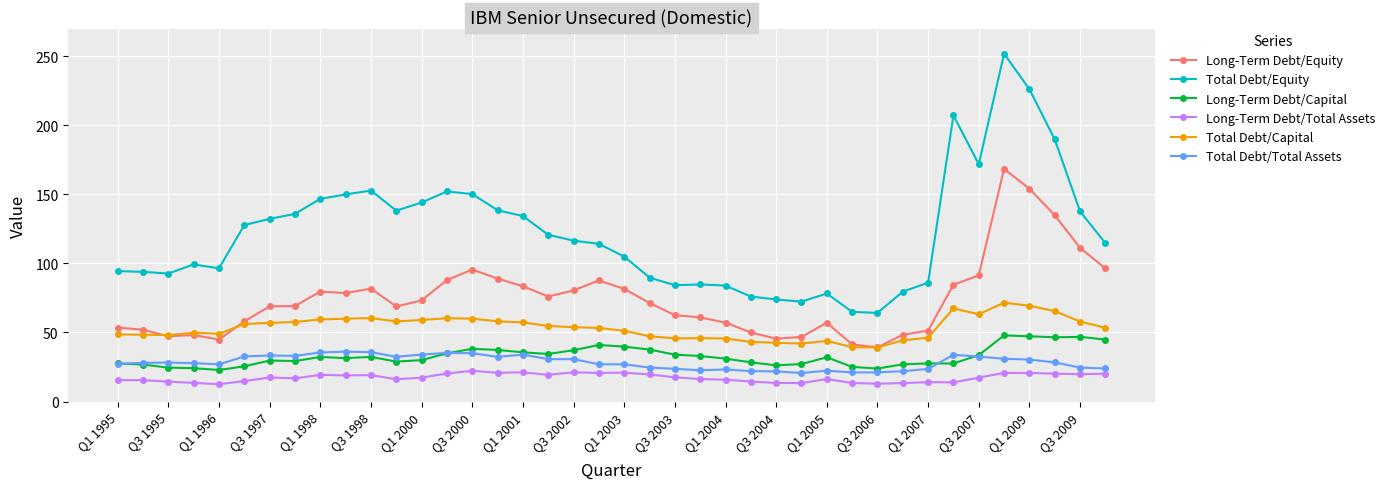

What is the value of the Long-Term Debt/Equity point at the 29th from the left?

57.1